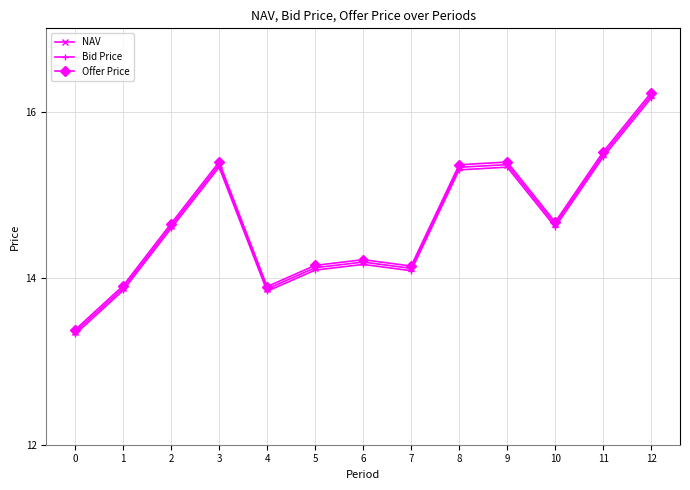

What is the difference between the second highest and minimum values in the NAV series?

2.1